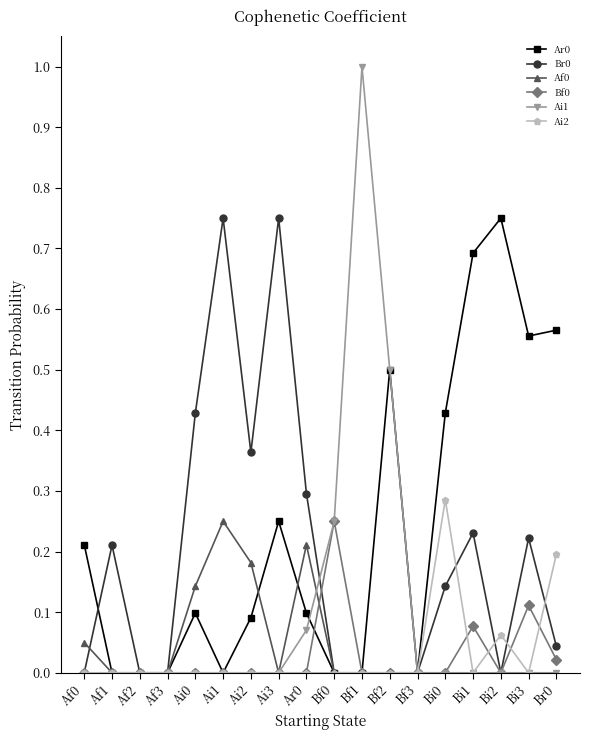

How many data points does each series have?

18